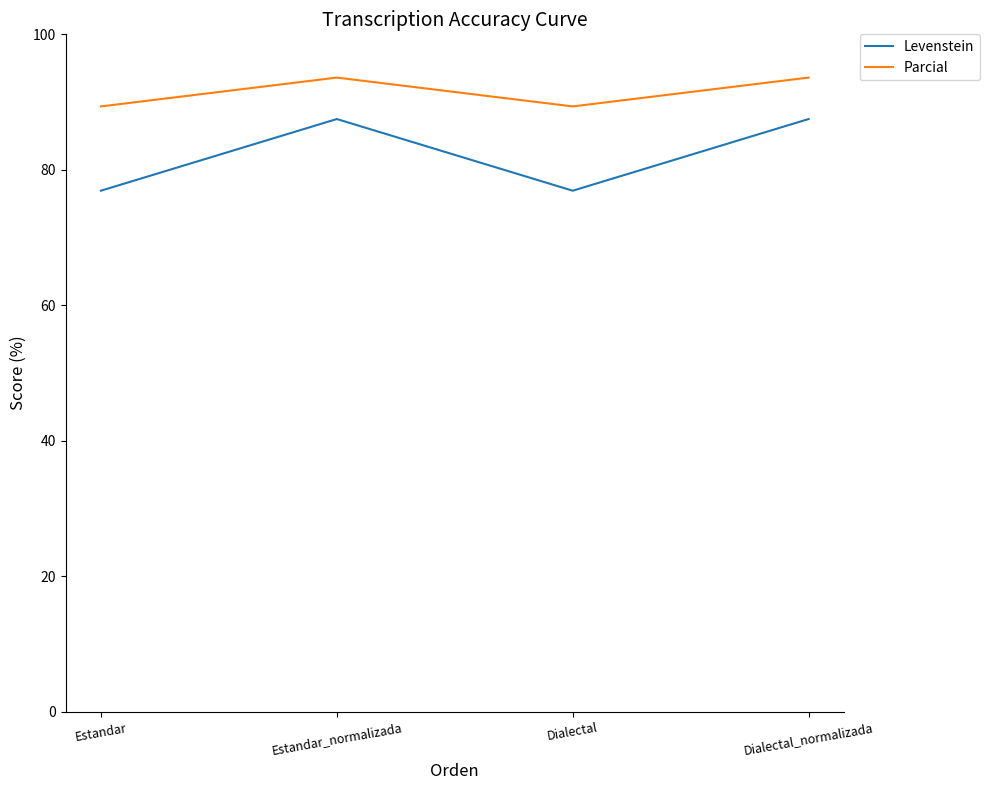

What is the minimum value shown in the chart?

76.9